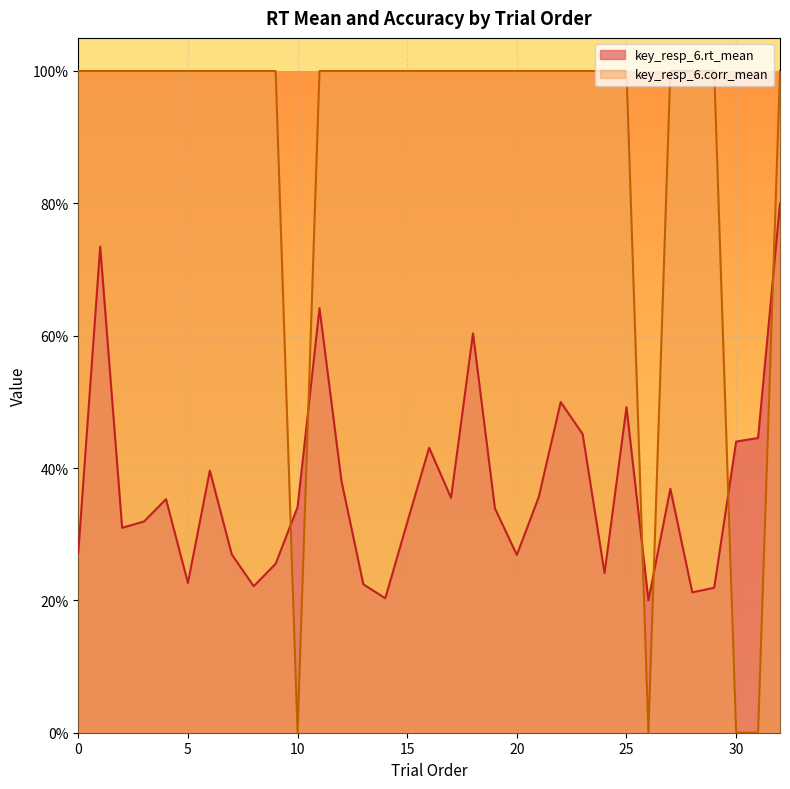

At which category is the sum across all series the highest?

32